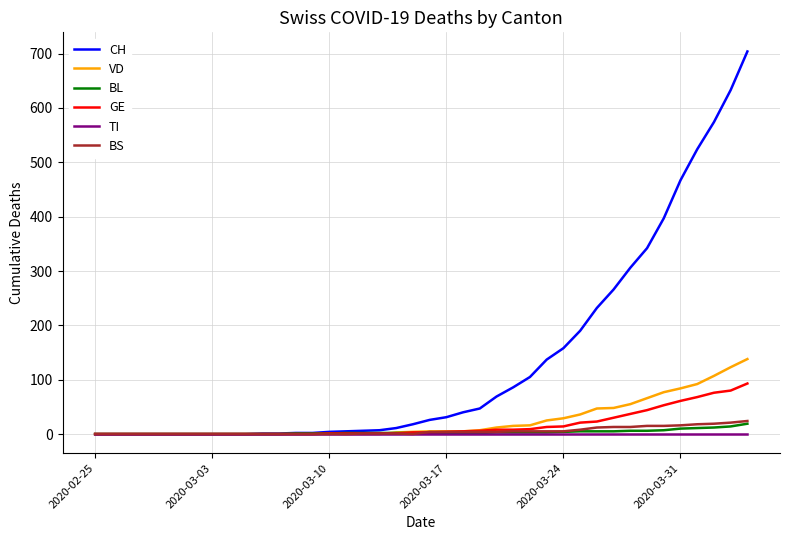

Which series has the largest range (max minus min)?

CH